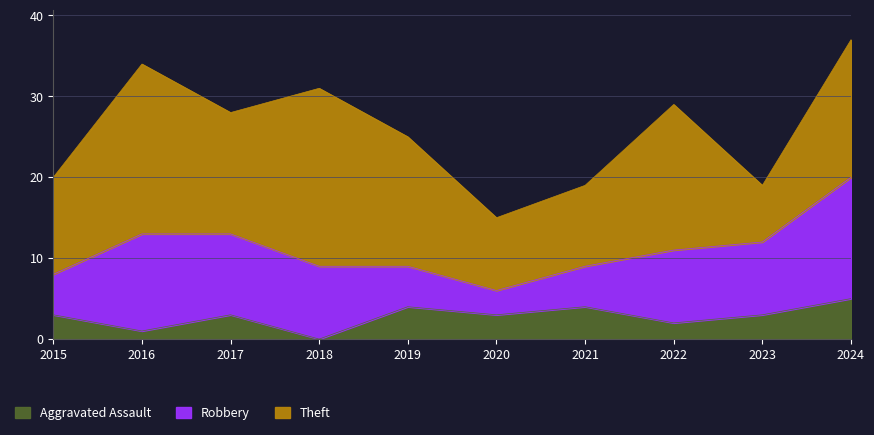

At how many categories does at least one series exceed 19?

2